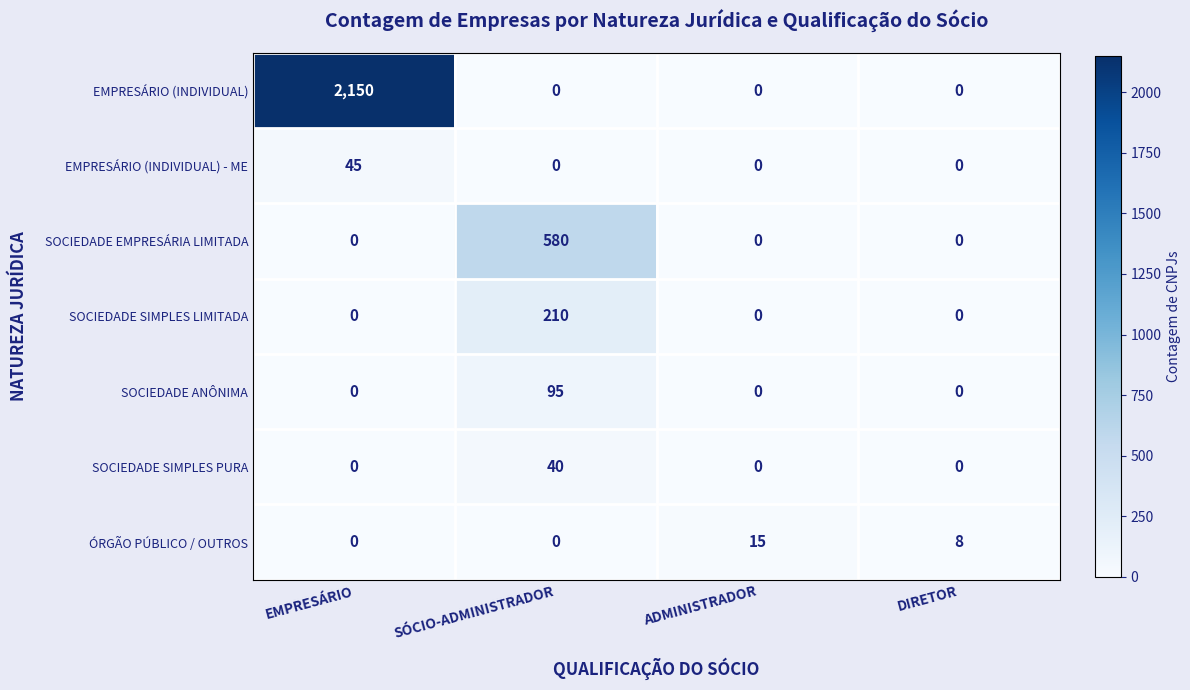

What is the greatest value displayed?

2150